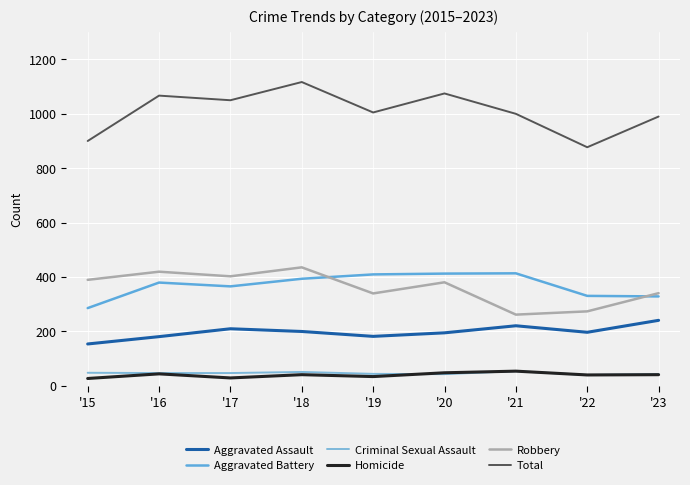

How many lines are shown in the chart?

6